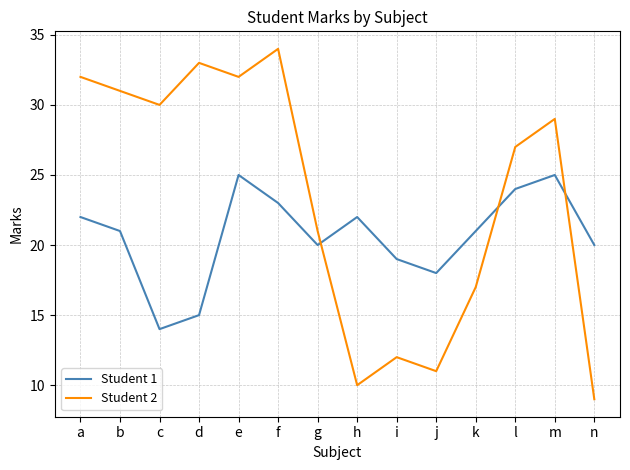

Which series has the largest range (max minus min)?

Student 2